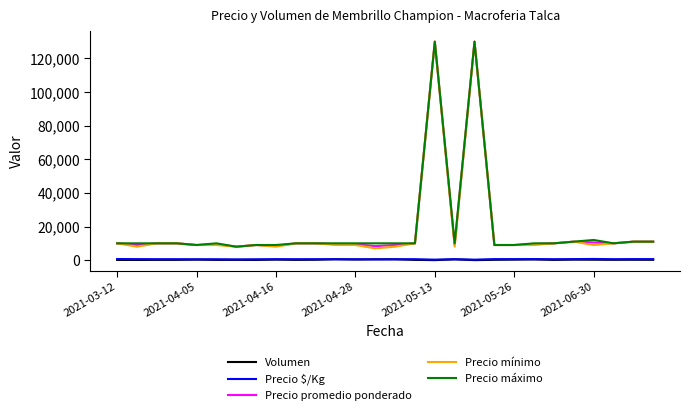

What are all the series names shown in the legend?

Volumen, Precio $/Kg, Precio promedio ponderado, Precio mínimo, Precio máximo